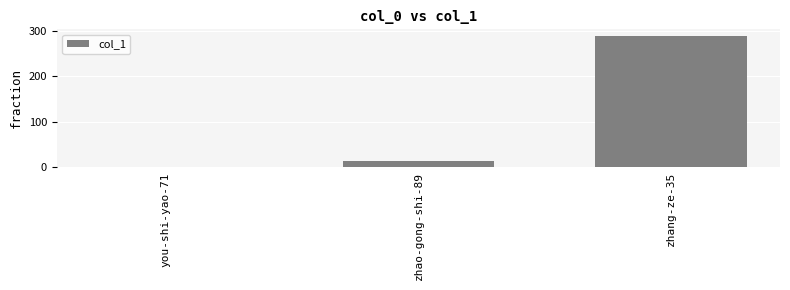

Are the bars horizontal?

No